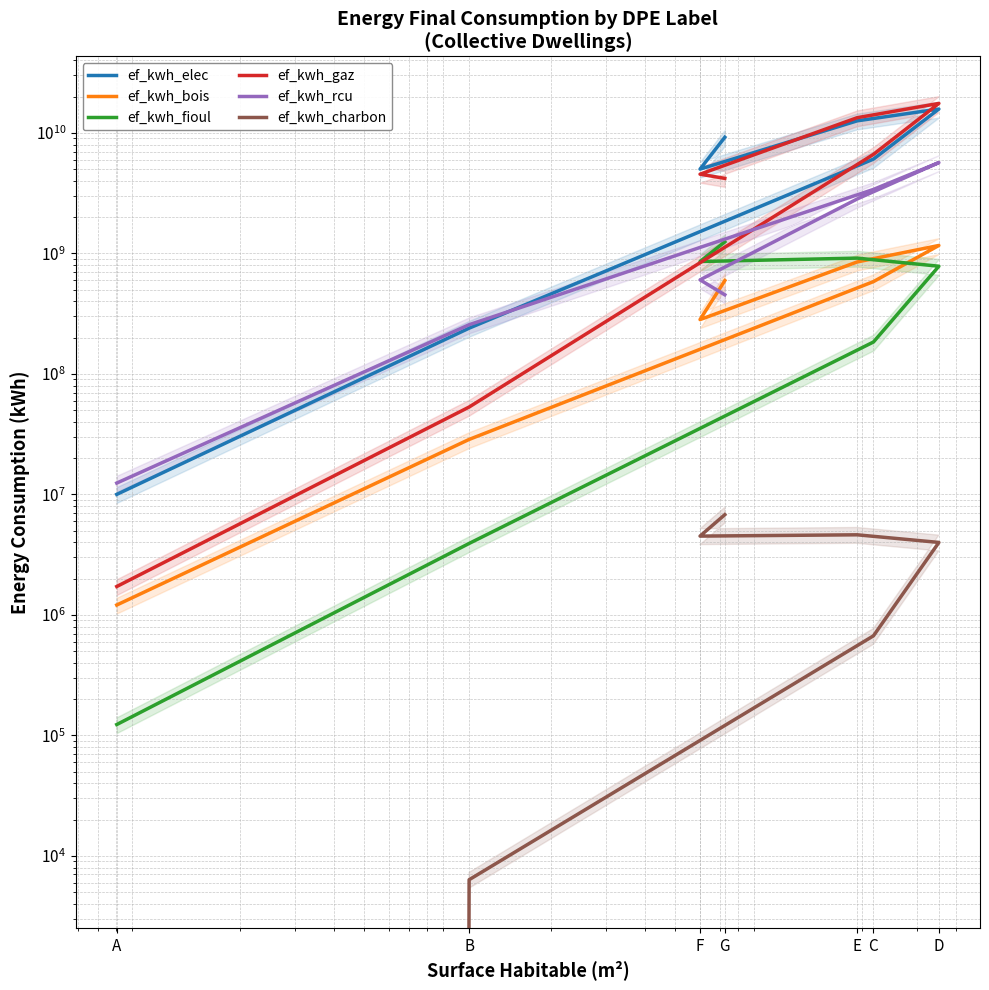

Is it true that ef_kwh_fioul equals 93506267.6 at C?

False